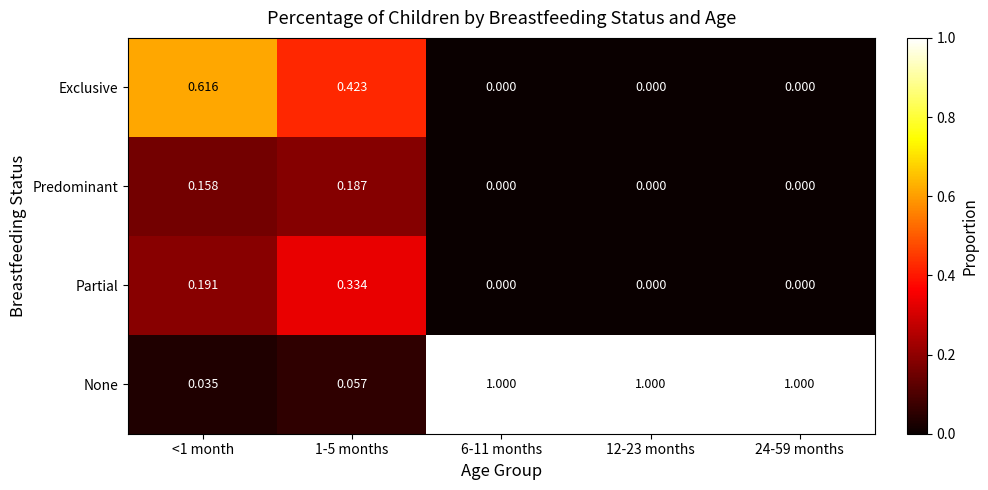

Which series has the largest range (max minus min)?

None